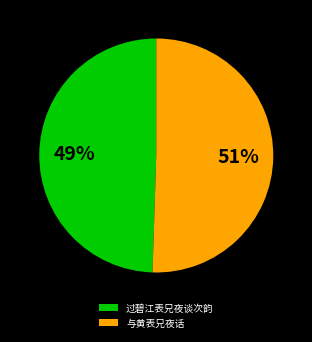

Does 与黄表兄夜话 account for over 50% of the chart?

Yes